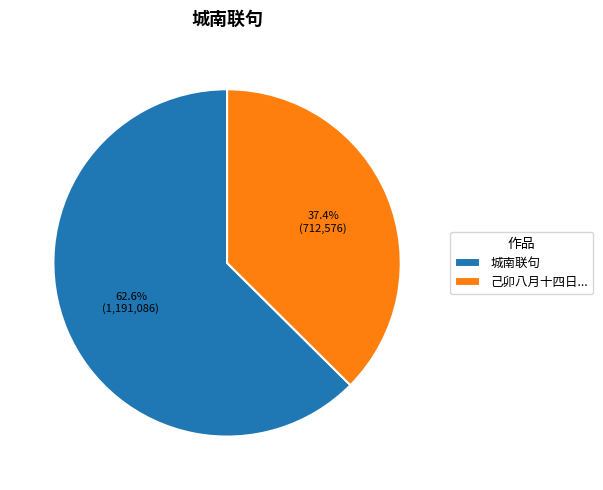

What portion of the pie excludes 己卯八月十四日...?

62.6%